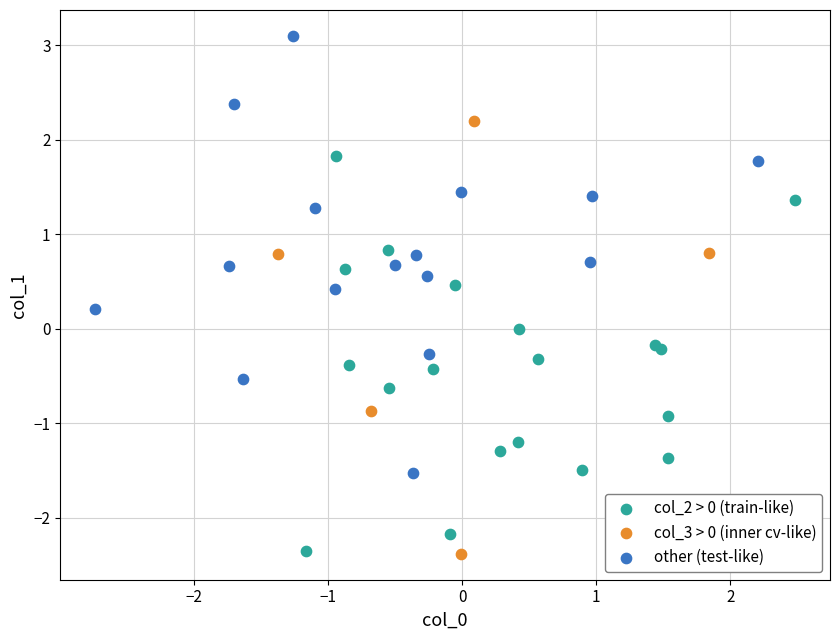

Which series reaches the maximum Y coordinate?

other (test-like)